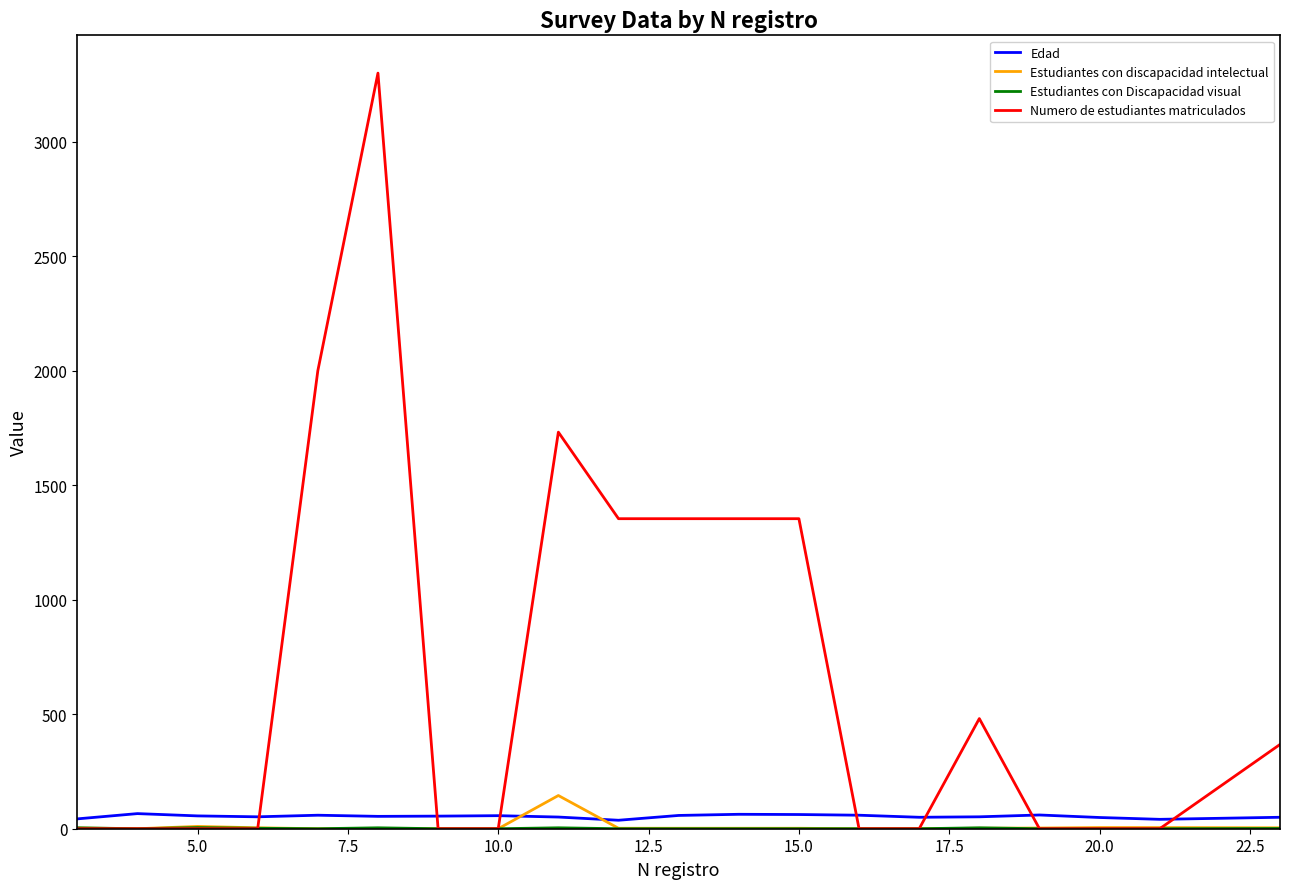

Which series has the largest total across all categories?

Numero de estudiantes matriculados